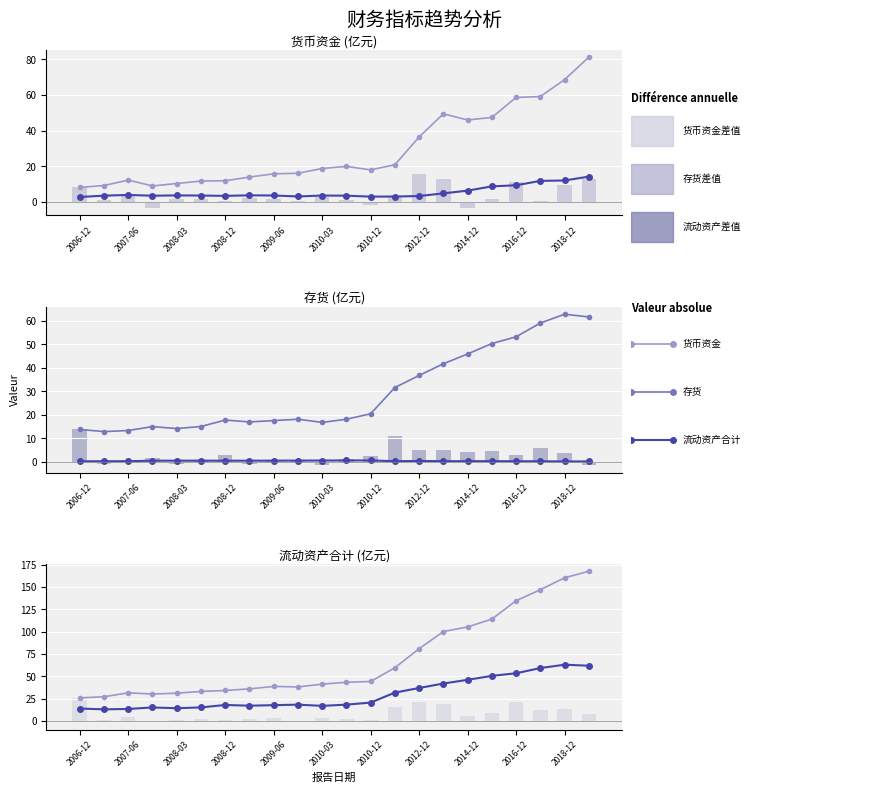

What is the approximate value of 流动资产合计 at 2007-06?

31.4